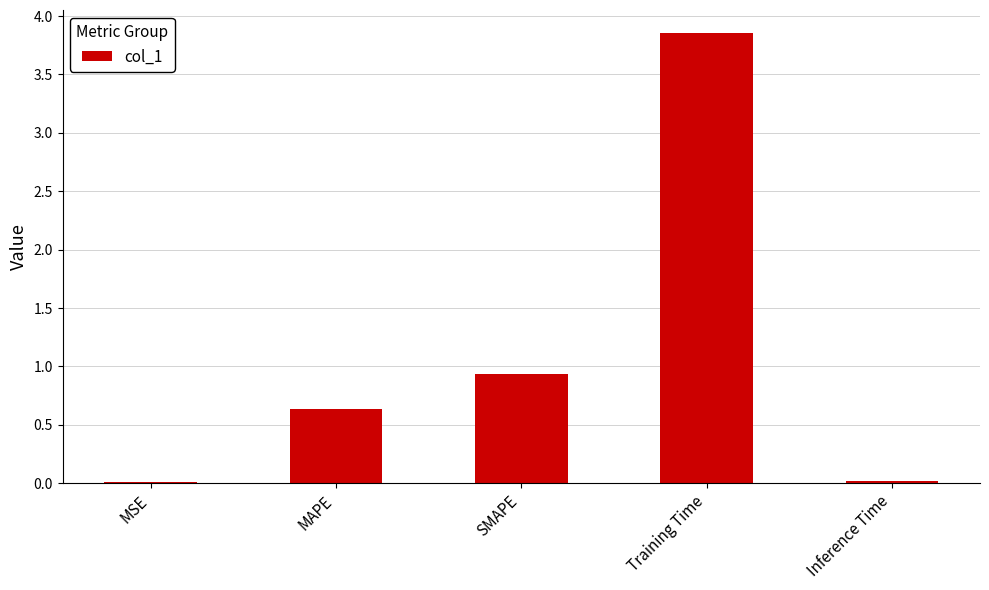

The value at MSE is 0.0. True or false?

True